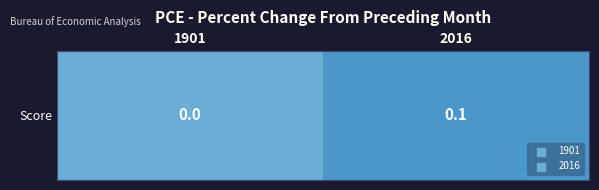

Which category has the lowest value across all series?

1901